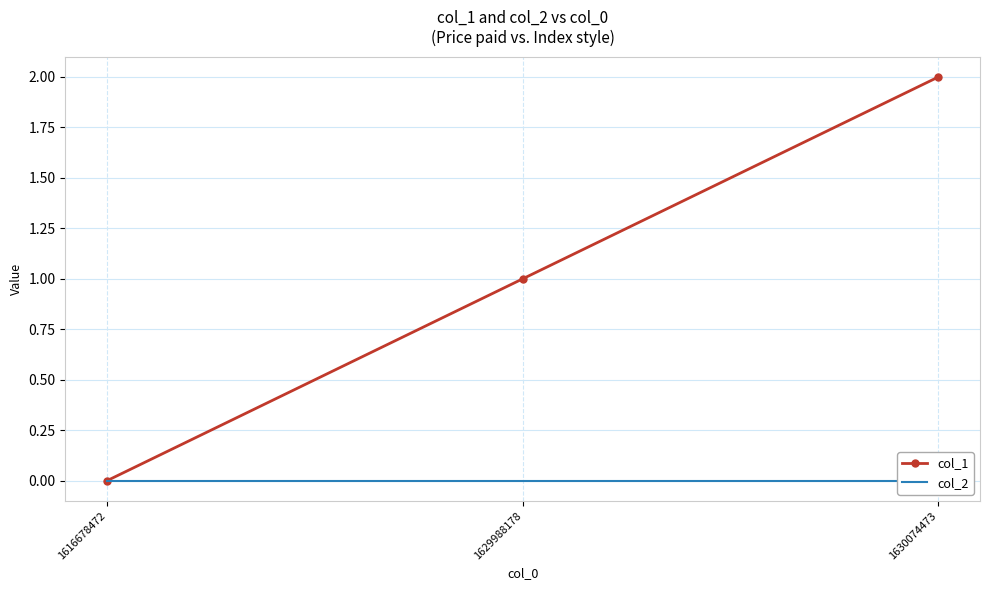

What is the approximate value of col_1 at 1630074473?

2